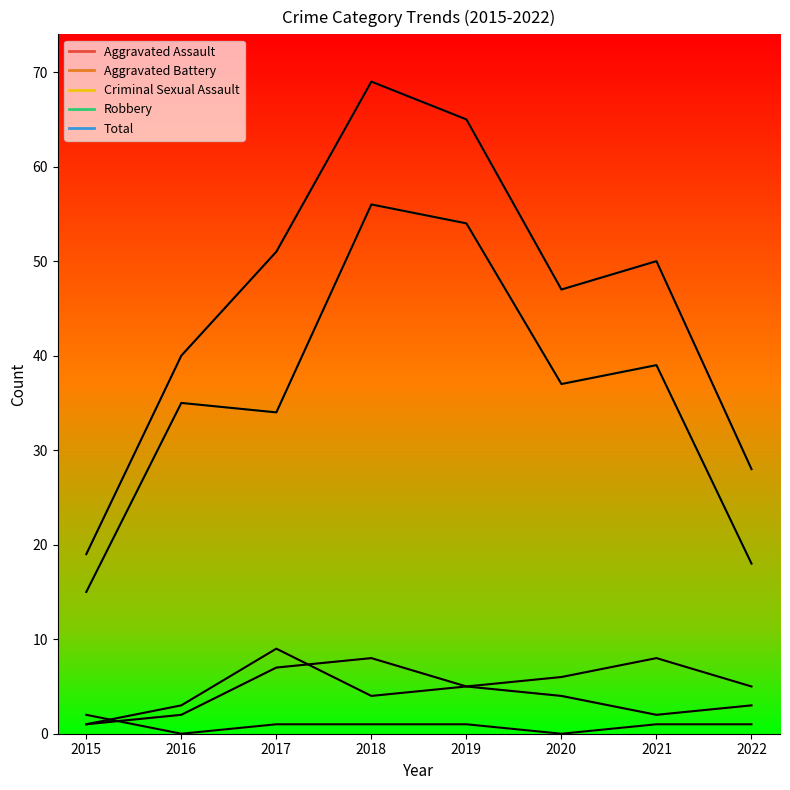

Which has a higher value, 2021 or 2022?

2022